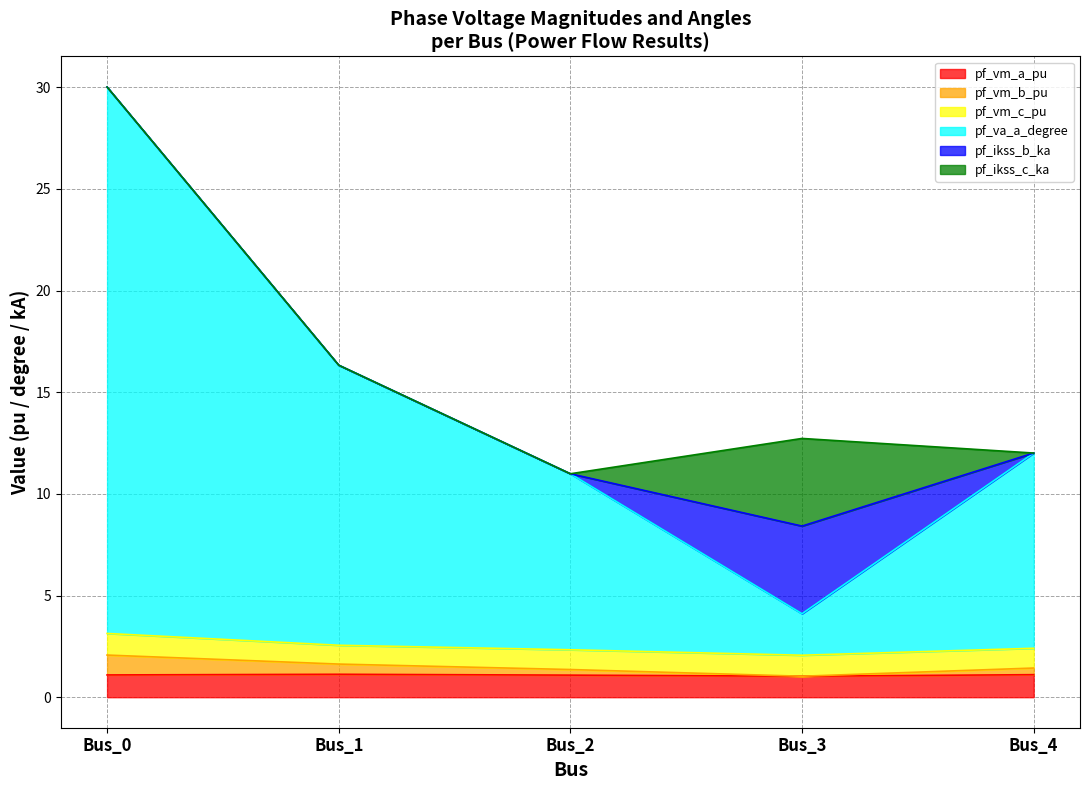

True or false: pf_vm_a_pu and pf_vm_b_pu intersect in this chart.

False